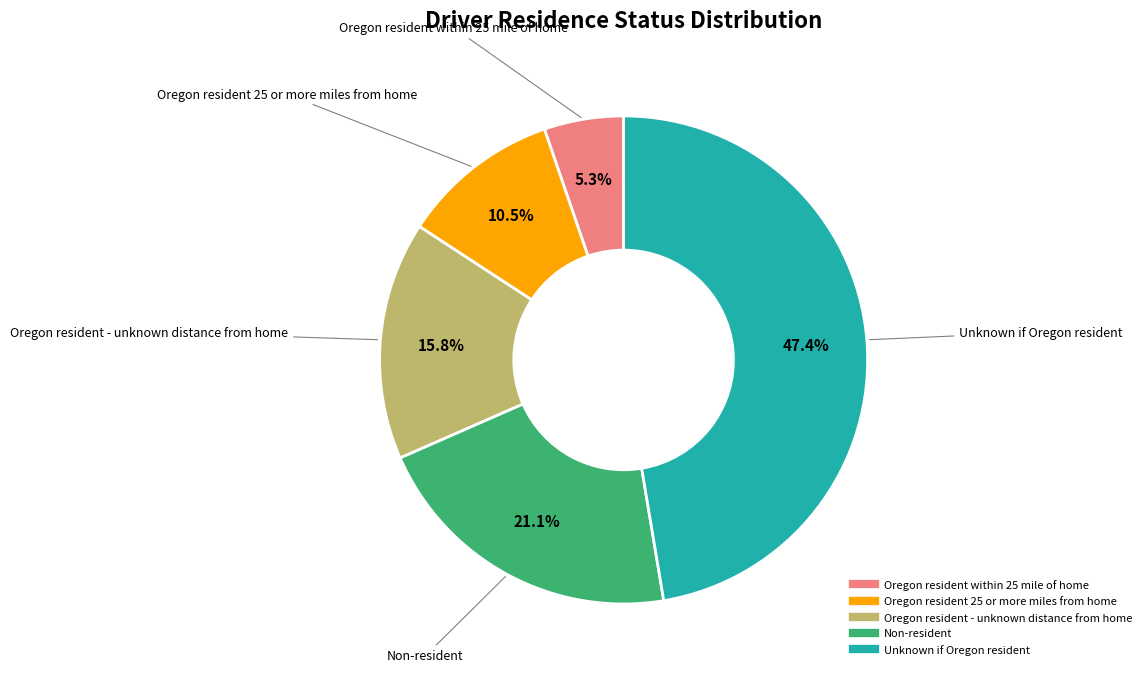

Which has a higher value, Non-resident or Oregon resident - unknown distance from home?

Non-resident